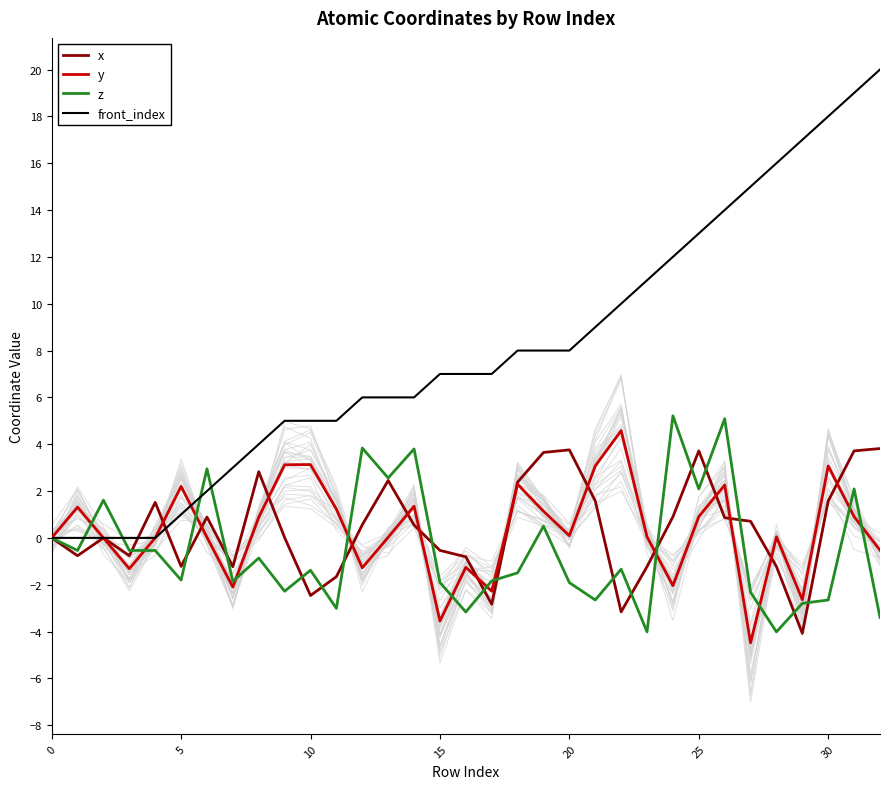

What is the maximum value for front_index?

20.0